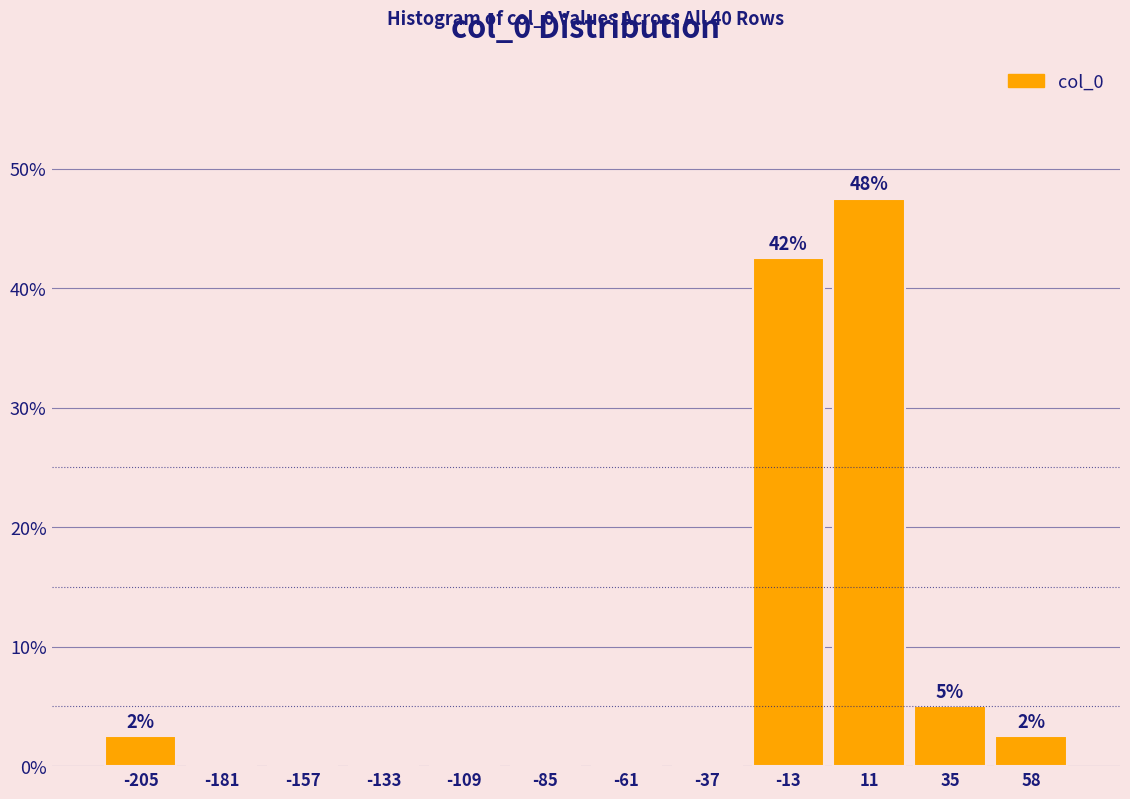

Over which range of the x-axis is the bar tallest?

0 to 25